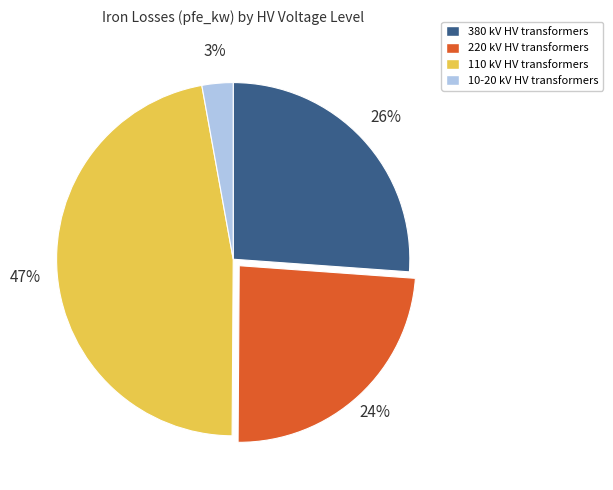

Does any single category account for the majority?

No